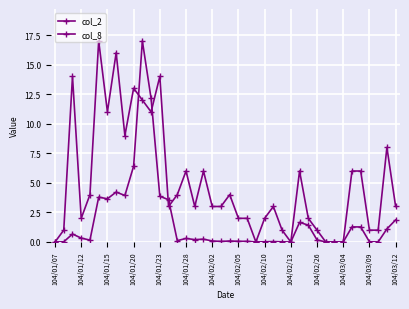

True or false: col_2 has more than 0 points higher than both neighbors.

True